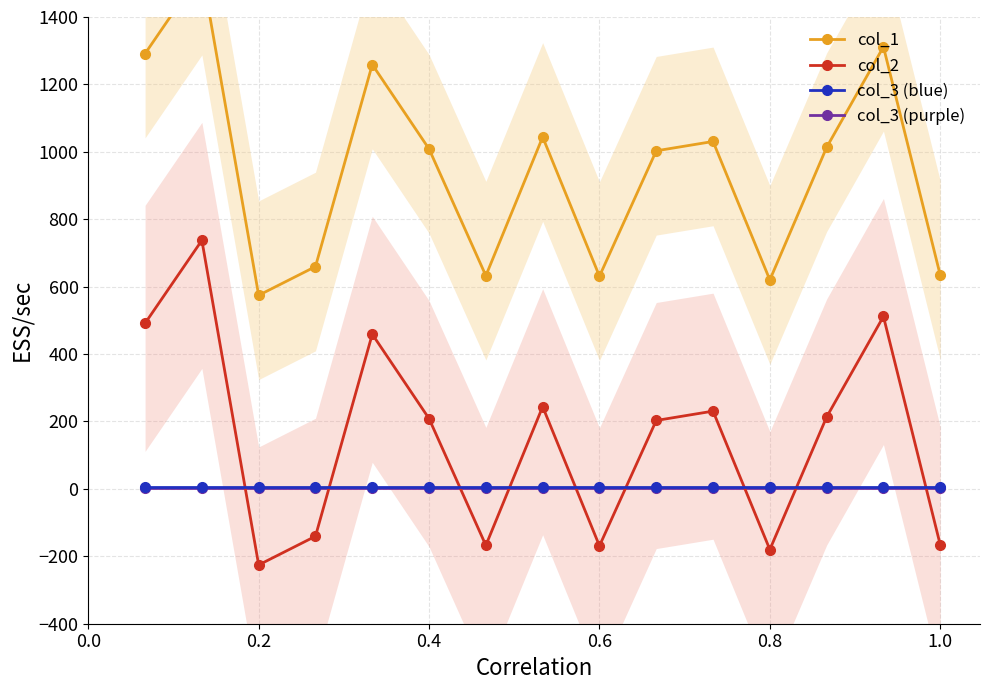

Which series has the widest spread of values?

col_1